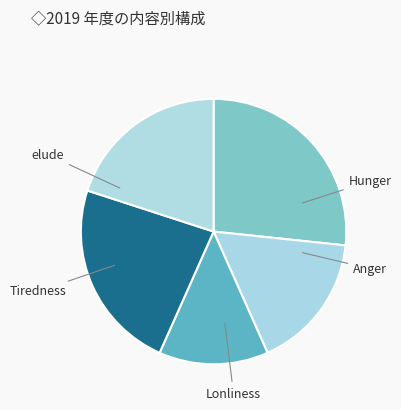

Count the number of slices in the pie.

5